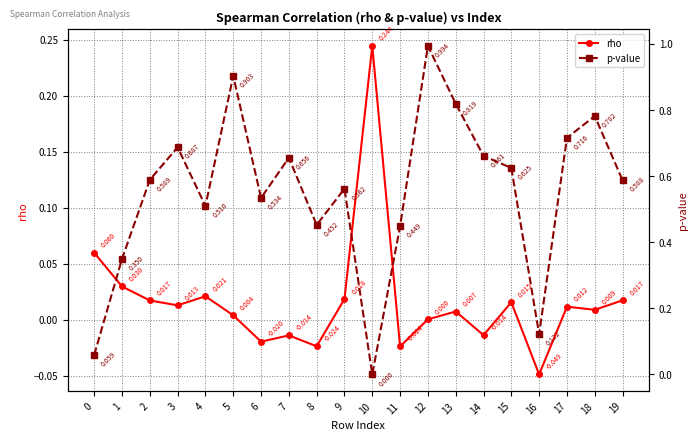

Which category has the lowest value in the rho series?

16